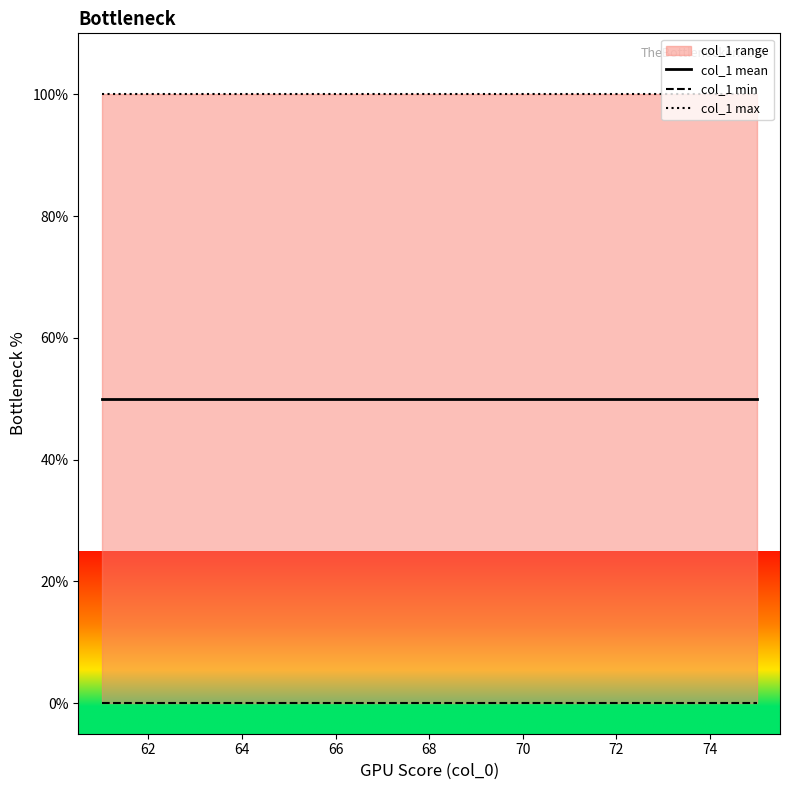

True or false: col_1 mean and col_1 min intersect in this chart.

False